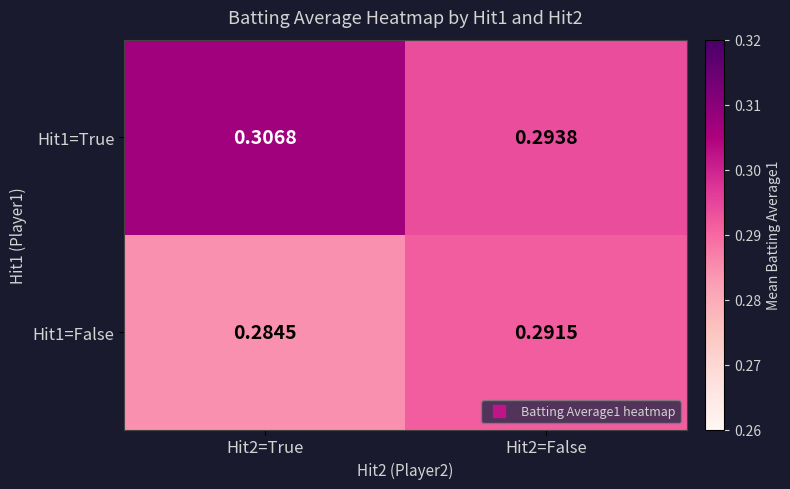

Which series has the largest total across all categories?

Hit1=True